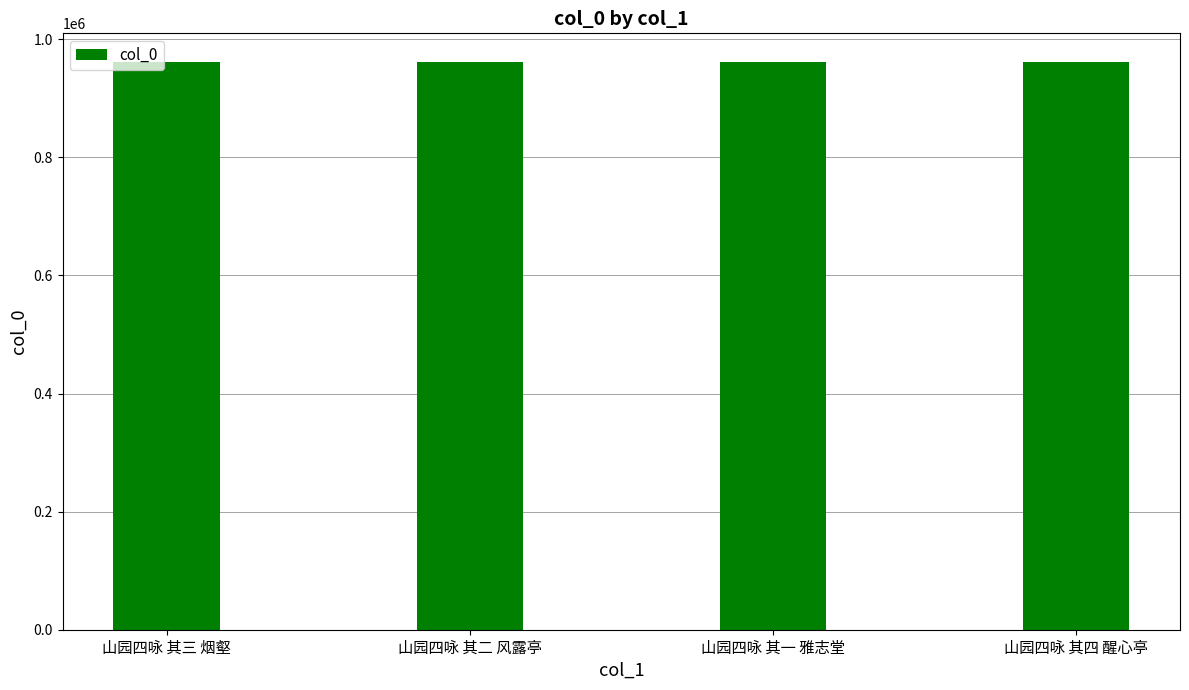

Count the number of data series in this chart.

1